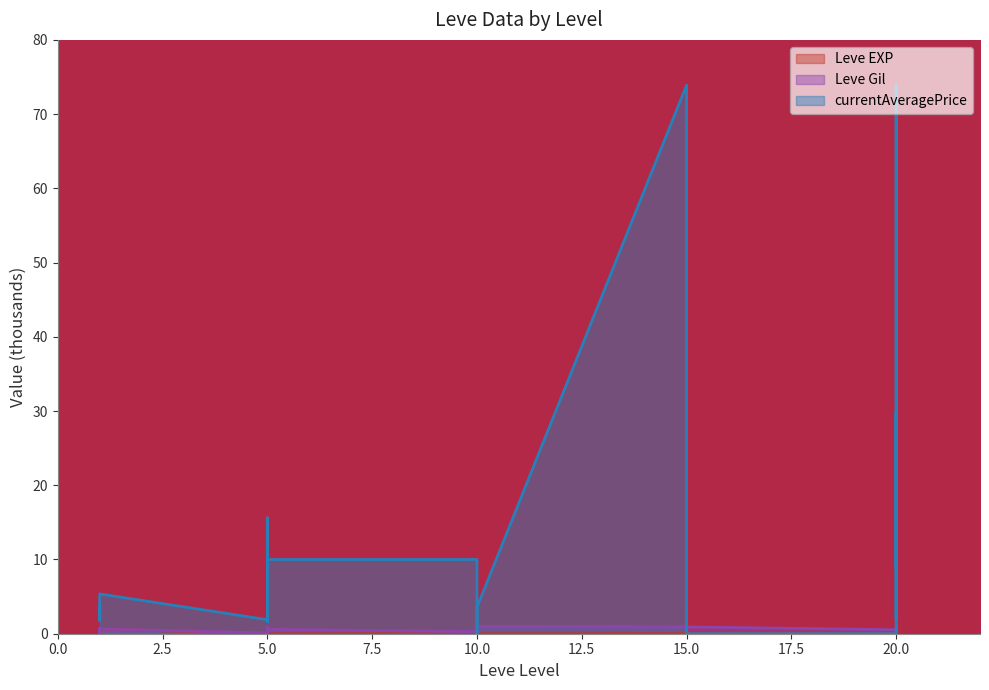

Between 15 and 20, which series saw the biggest shift?

Leve Gil